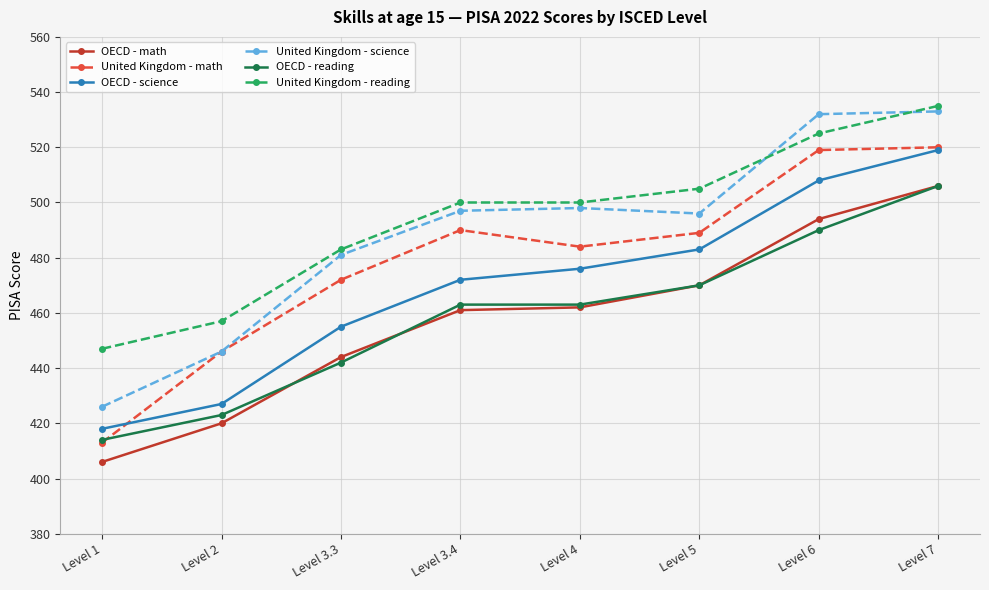

Reading left to right, what are all the values shown in this chart?

OECD - math: 406	420	444	461	462	470	494	506
United Kingdom - math: 413	446	472	490	484	489	519	520
OECD - science: 418	427	455	472	476	483	508	519
United Kingdom - science: 426	446	481	497	498	496	532	533
OECD - reading: 414	423	442	463	463	470	490	506
United Kingdom - reading: 447	457	483	500	500	505	525	535